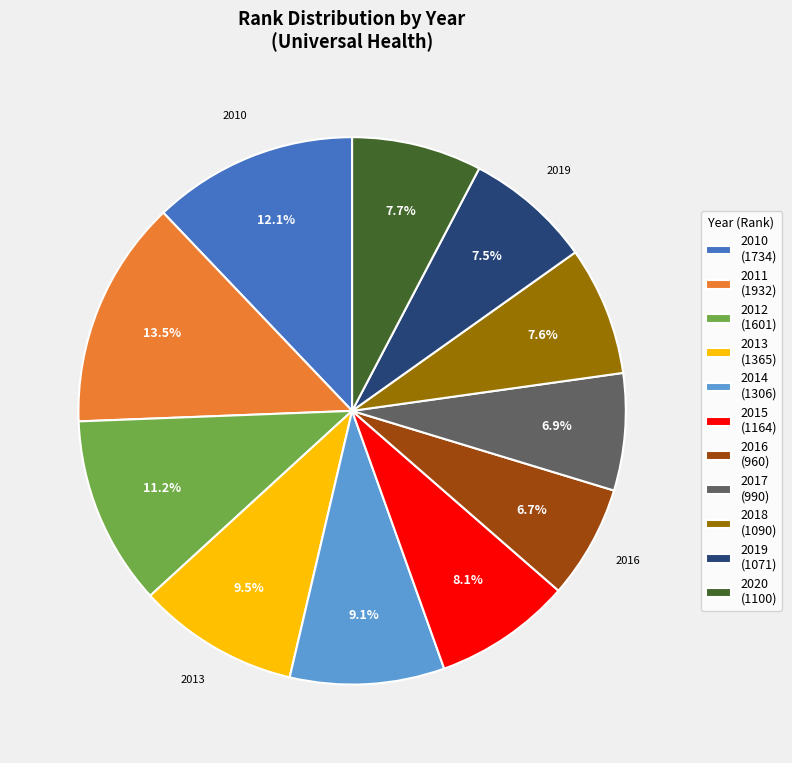

Is it true that 2010 is 12% of the pie?

True